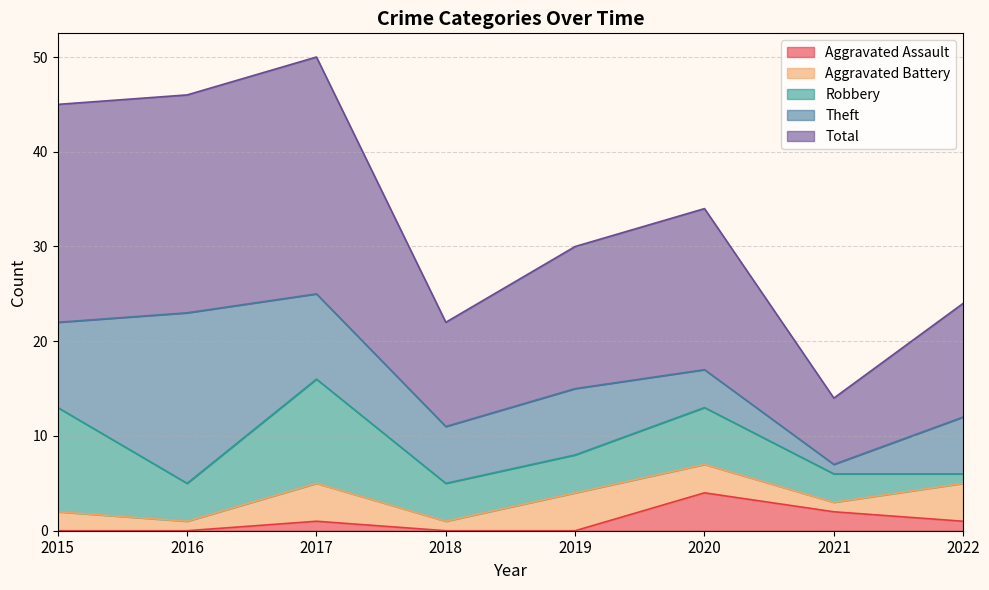

At 2021, list the series in order from largest to smallest.

Total, Robbery, Aggravated Assault, Aggravated Battery, Theft